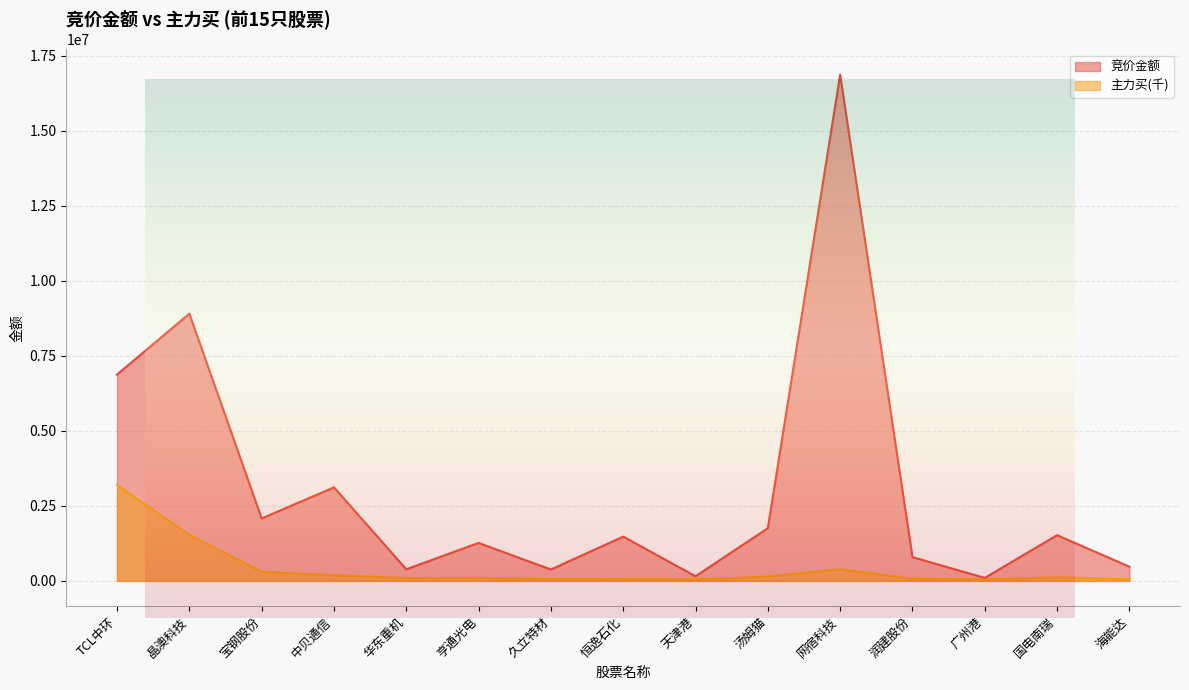

At which category does the chart reach its peak across all series?

网宿科技